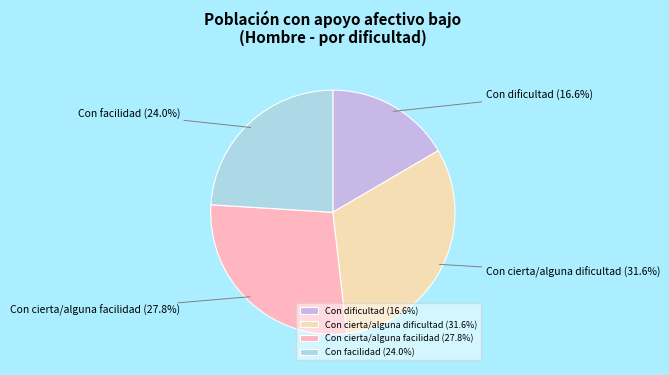

Is there any slice that represents more than half of the pie?

No